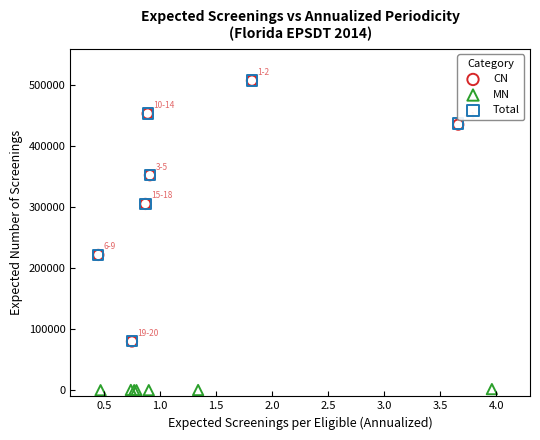

Which series contains the lowest Y value?

MN